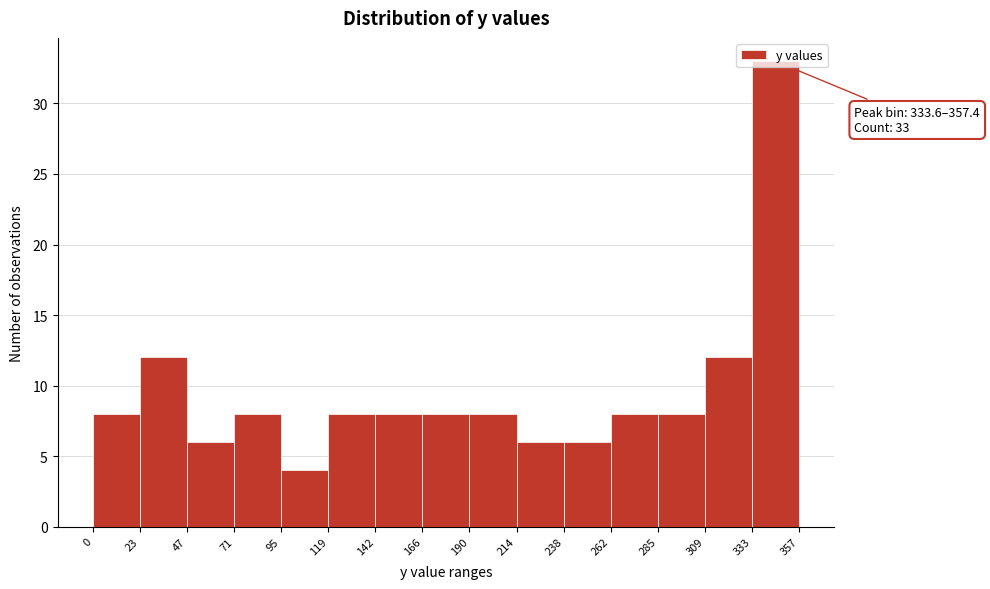

Which range on the x-axis has the tallest bar?

333 to 357